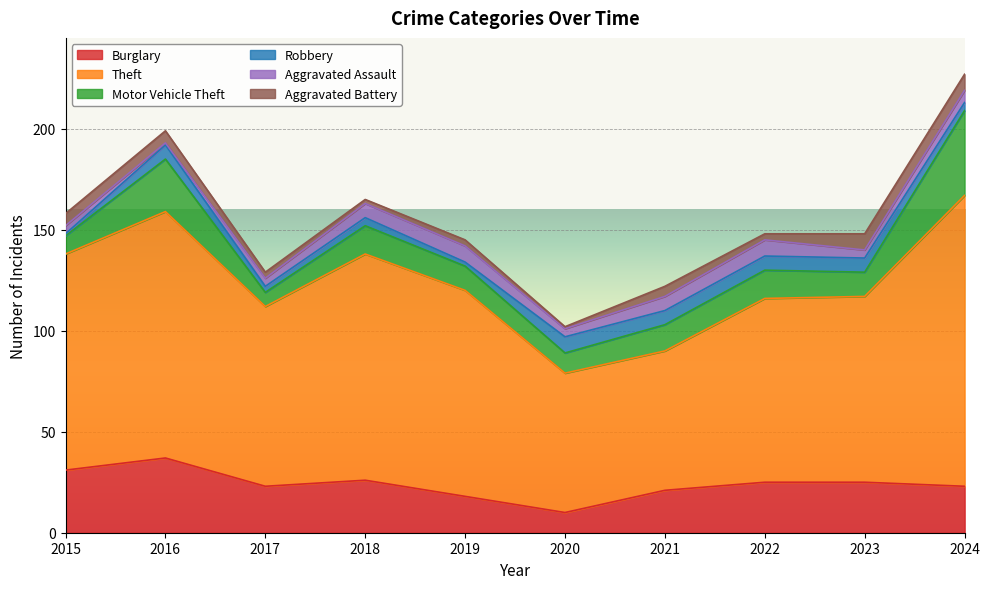

Rank the categories by Motor Vehicle Theft value from highest to lowest.

2024, 2016, 2018, 2022, 2021, 2019, 2023, 2020, 2015, 2017